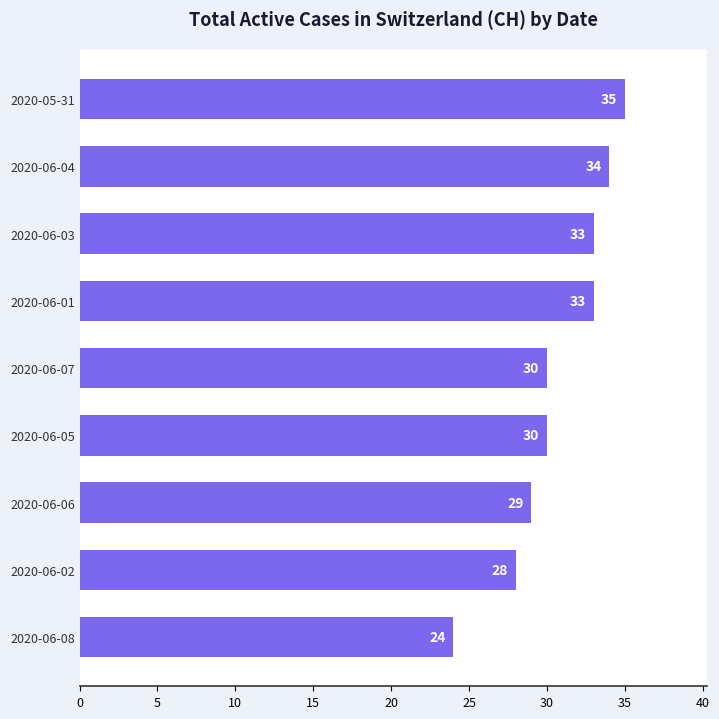

Where is the data nearest to the value 29?

2020-06-06